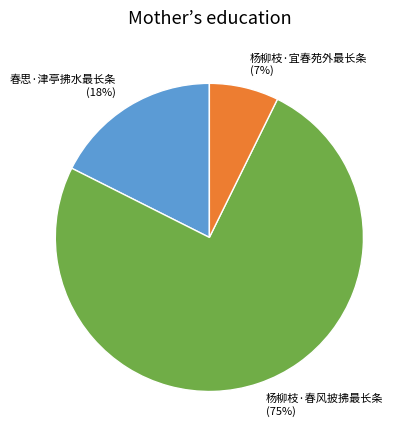

Is 春思·津亭拂水最长条 the majority of the pie?

No